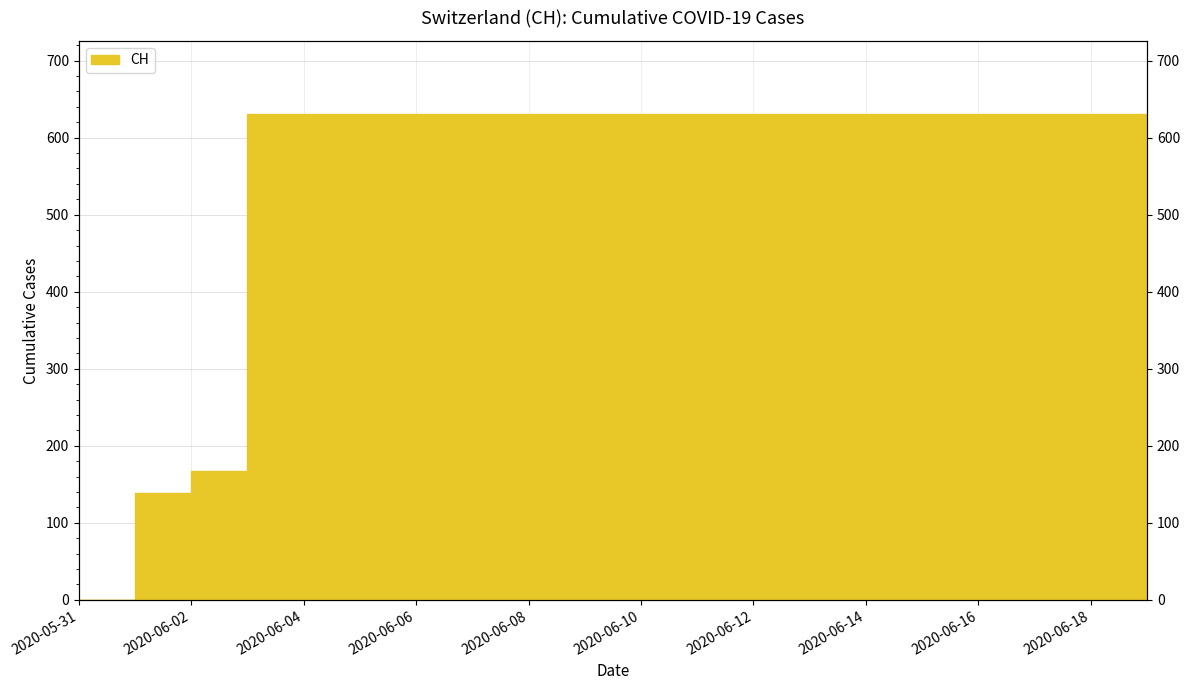

How many data points are less than 631?

3